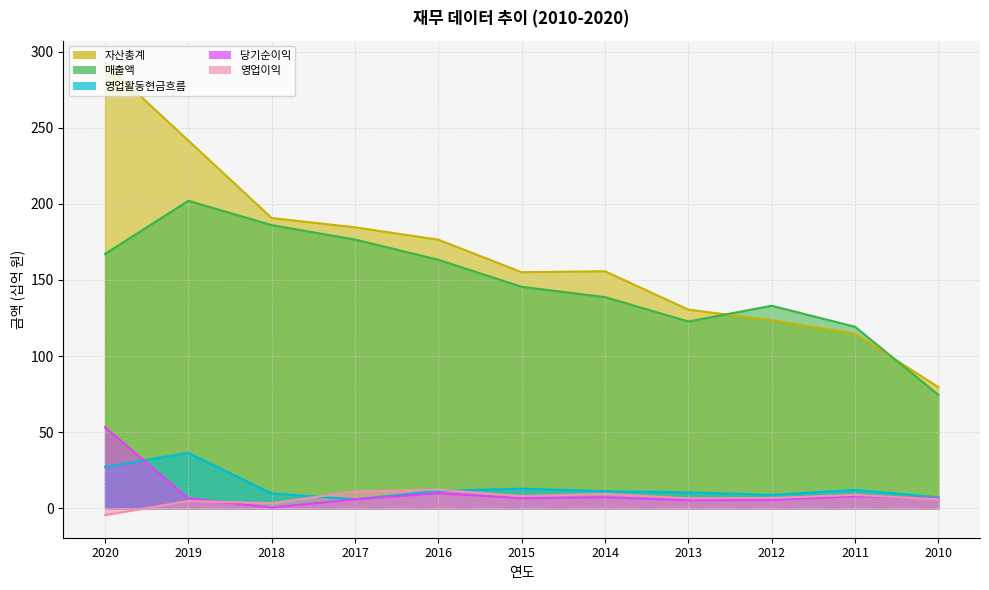

What is the difference between the maximum and minimum values in the 매출액 series?

127.5